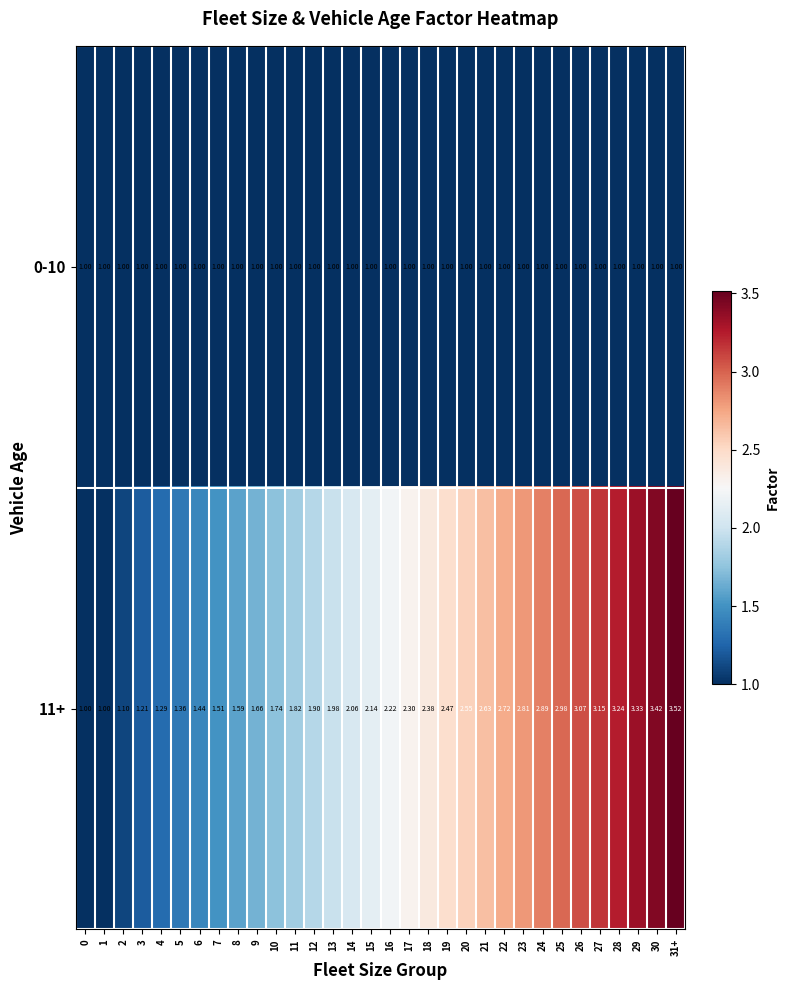

Is the value of 0-10 at 6 greater than the value of 11+ at 7?

No